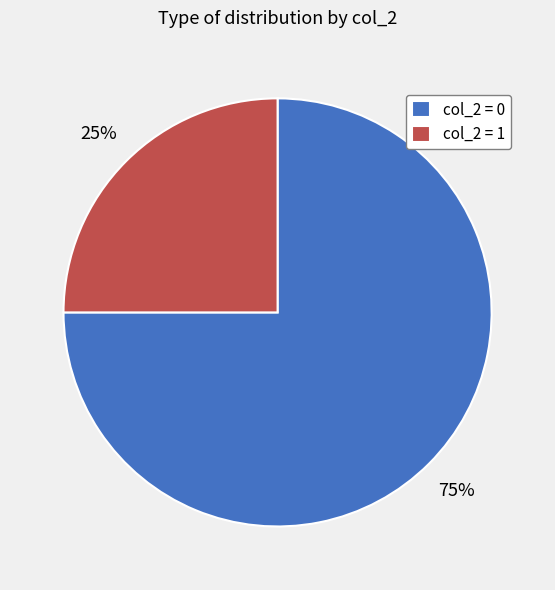

To the nearest percent, what is the difference between the largest and smallest slice percentages?

50%